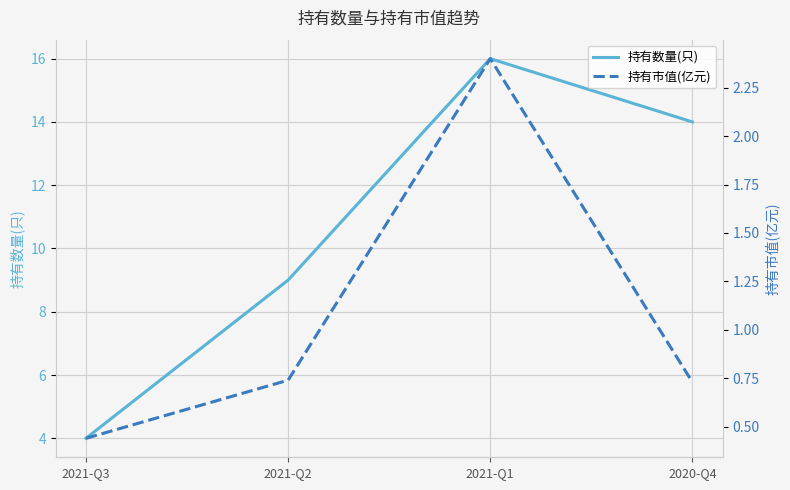

What is the difference between the maximum and minimum values in the 持有市值(亿元) series?

2.0